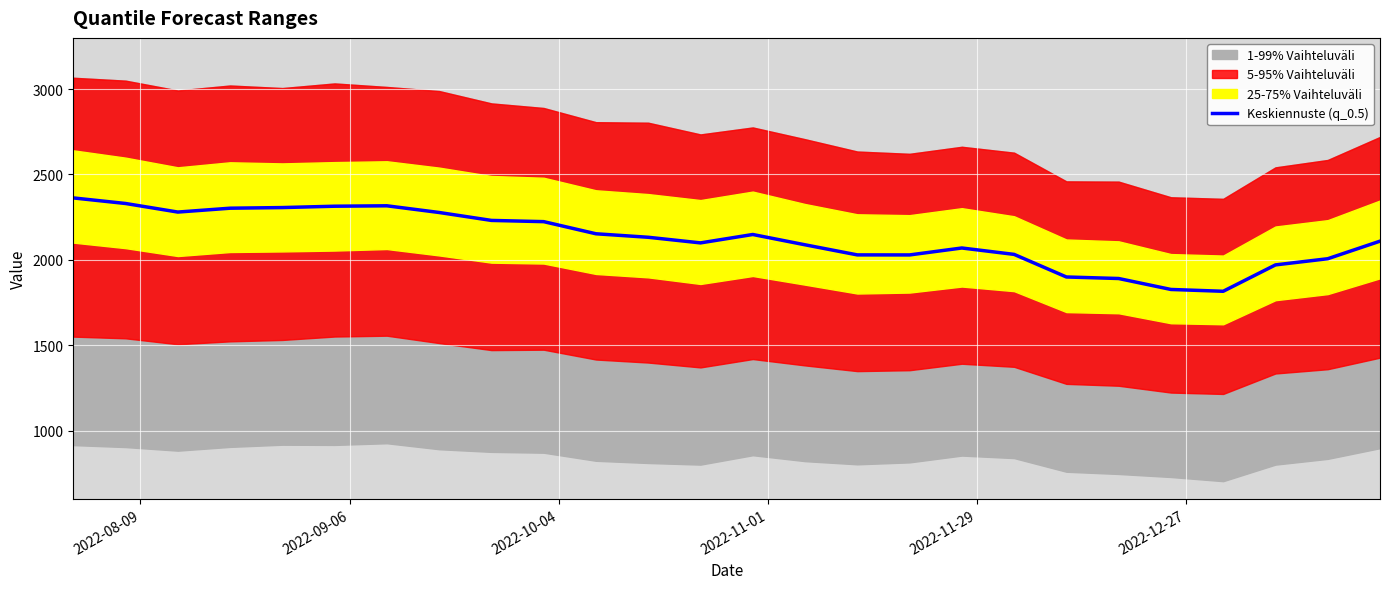

What is the maximum value for Keskiennuste (q_0.5)?

2362.6